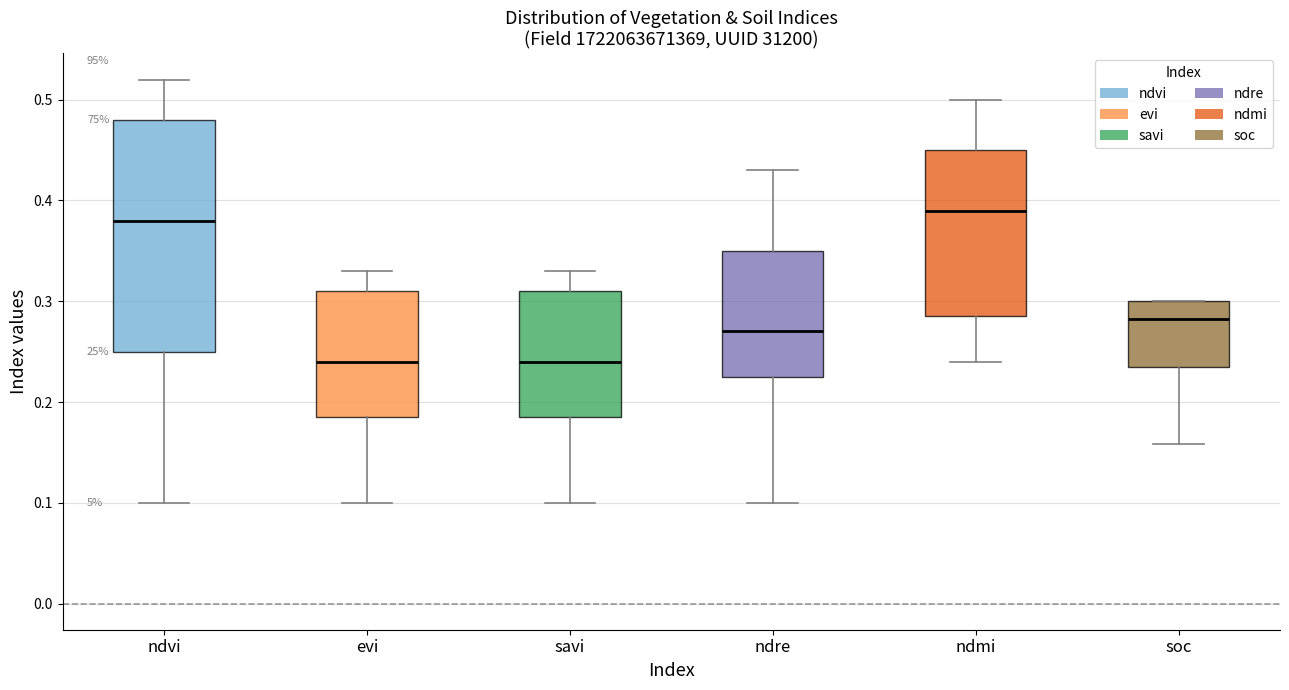

Which box's median line is the highest?

ndmi